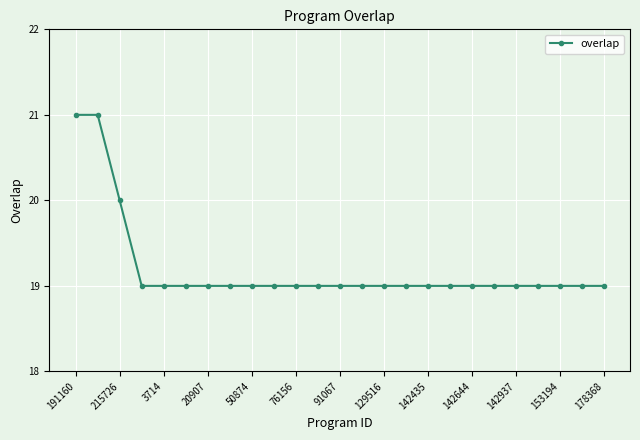

What is the value of the 17th point from the left?

19